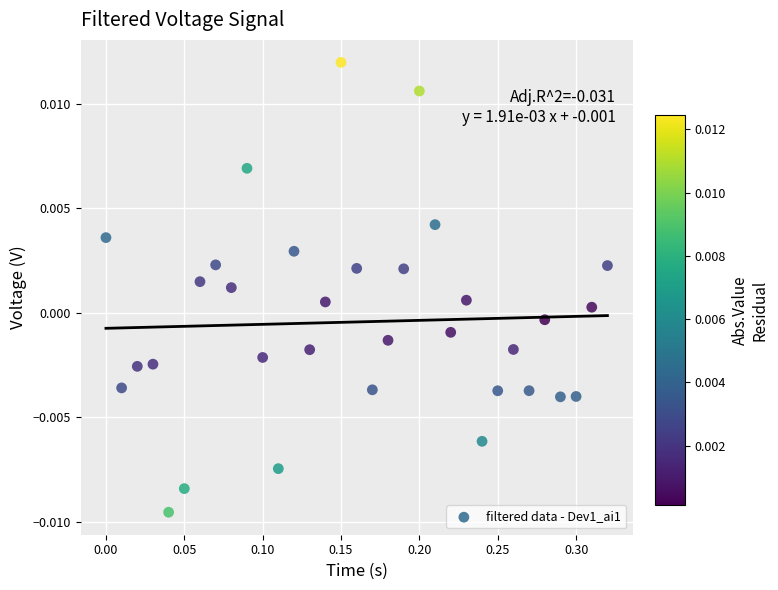

What is the range of X values (max minus min)?

0.3